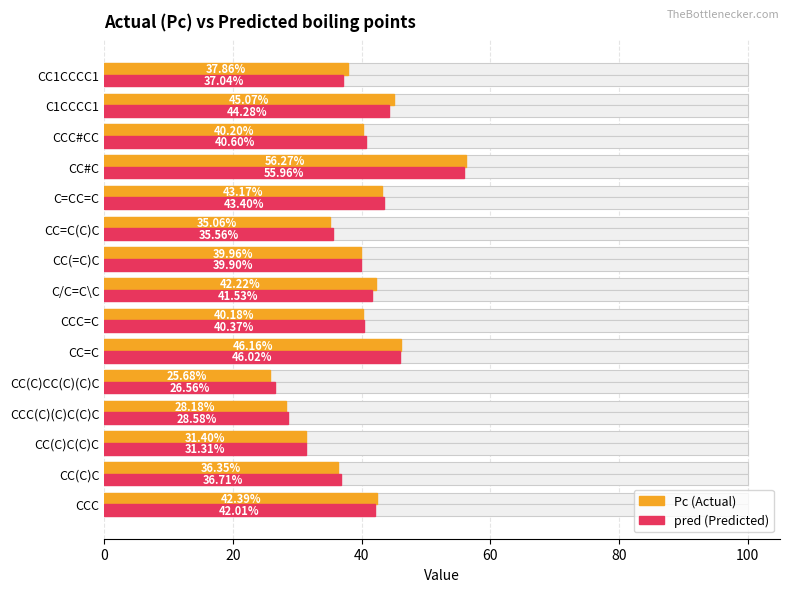

What is the value of the pred (Predicted) bar at the 4th from the left?

28.6